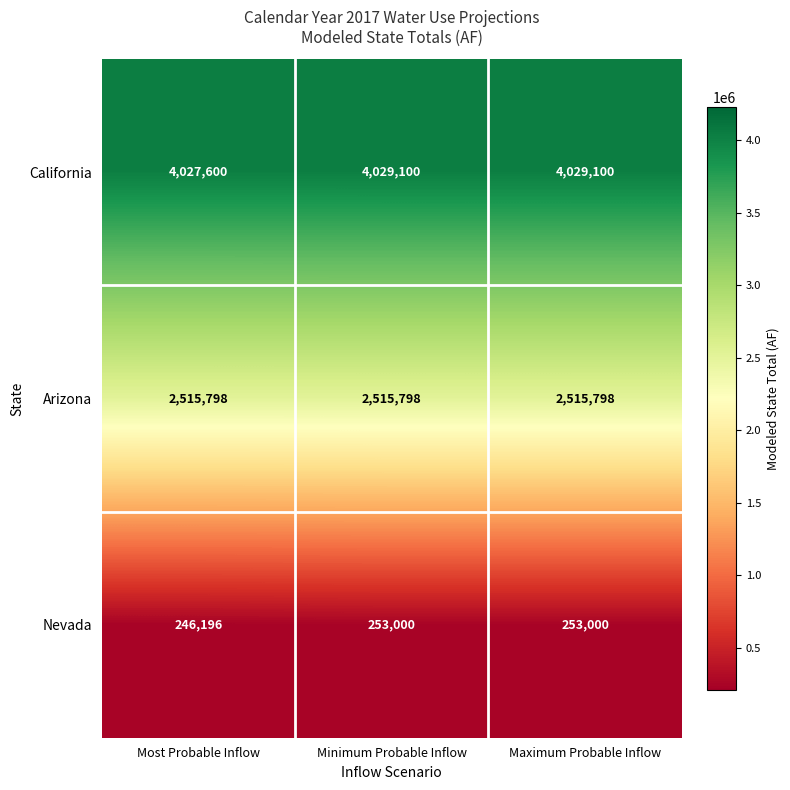

At how many categories does at least one series exceed 1456872?

3